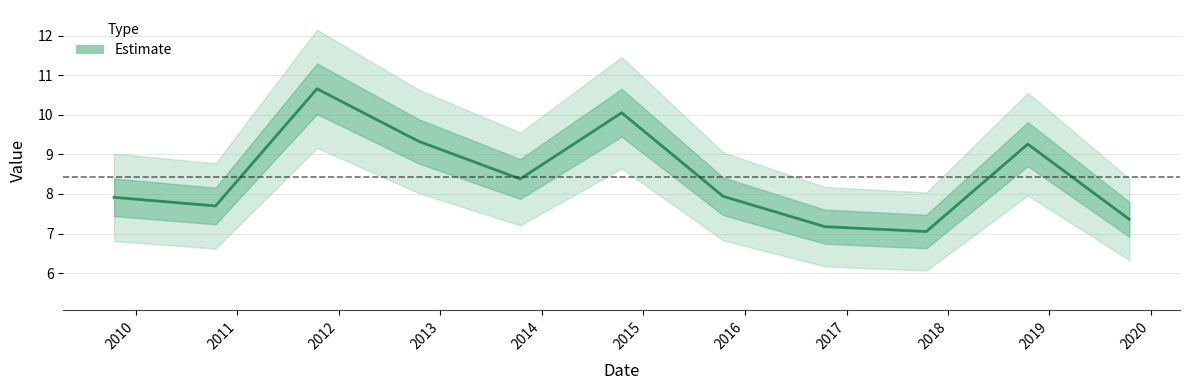

What is the highest value of the Estimate series?

10.7